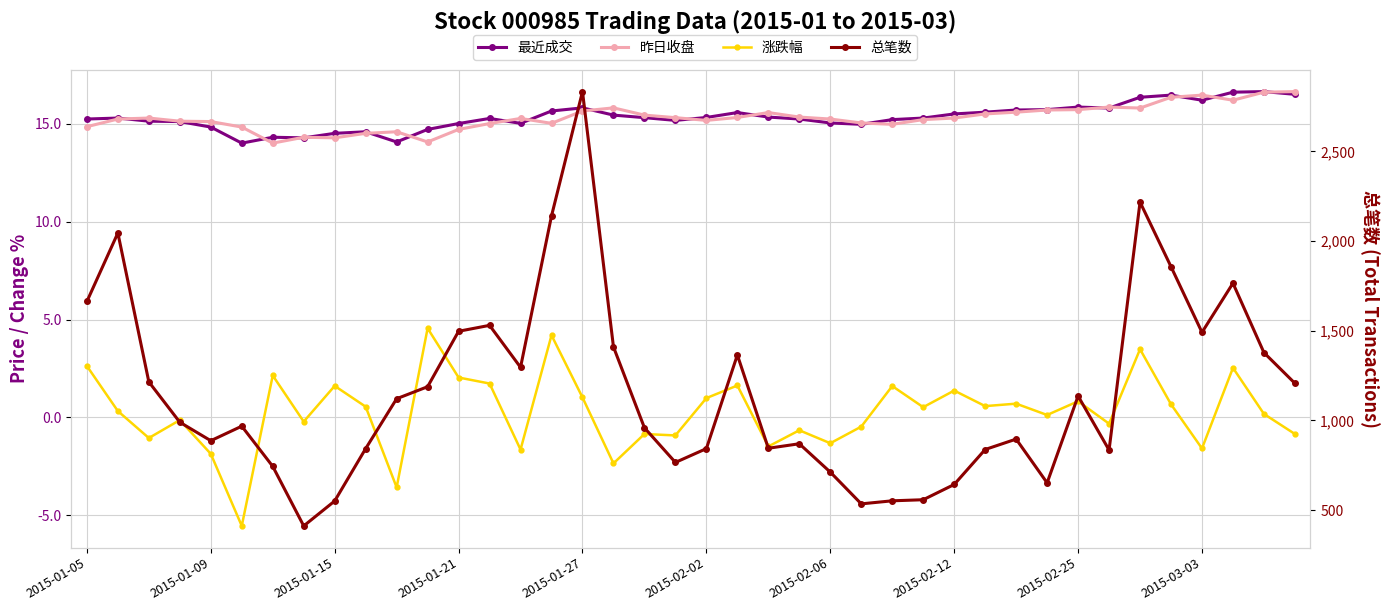

True or false: 涨跌幅 and 总笔数 cross at least once.

False